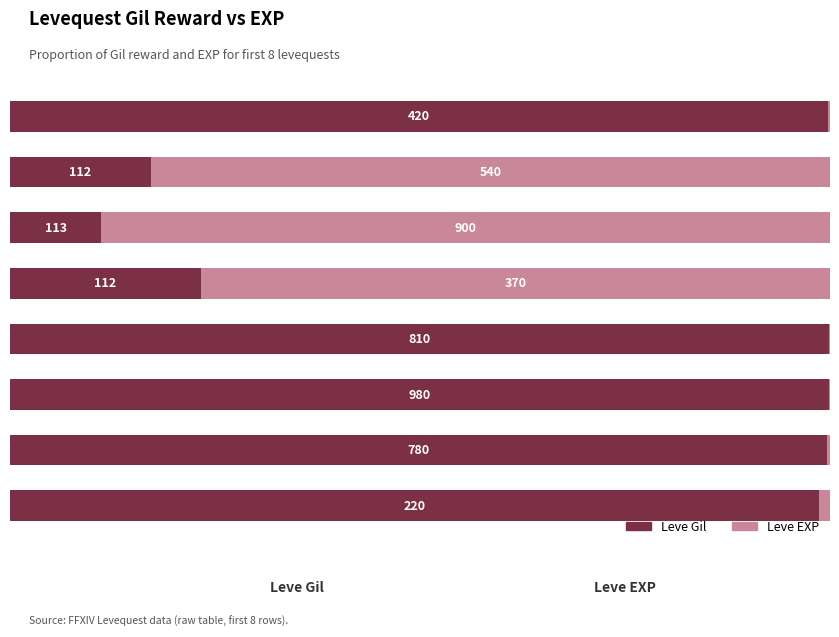

What are all the series names shown in the legend?

Leve Gil, Leve EXP